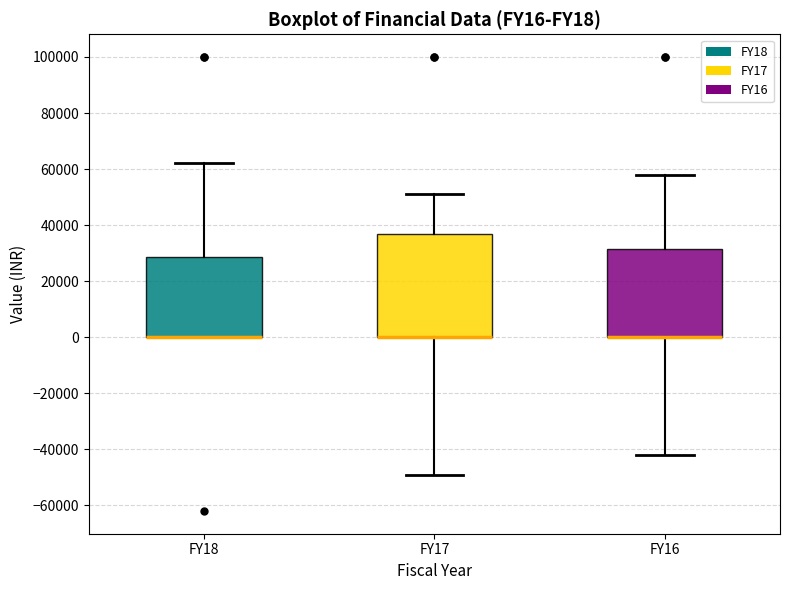

Reading left to right, read every box against the y-axis: the position of its median line, the range the box covers, and the ends of its whiskers. The values are not printed on the chart, so give them approximately, as read against the axis.

FY18: median 0 (drawn on the box's lower edge), box 0 to 28000, whiskers 0 to 62000
FY17: median 0 (drawn on the box's lower edge), box 0 to 36000, whiskers -48000 to 52000
FY16: median 0 (drawn on the box's lower edge), box 0 to 32000, whiskers -42000 to 58000